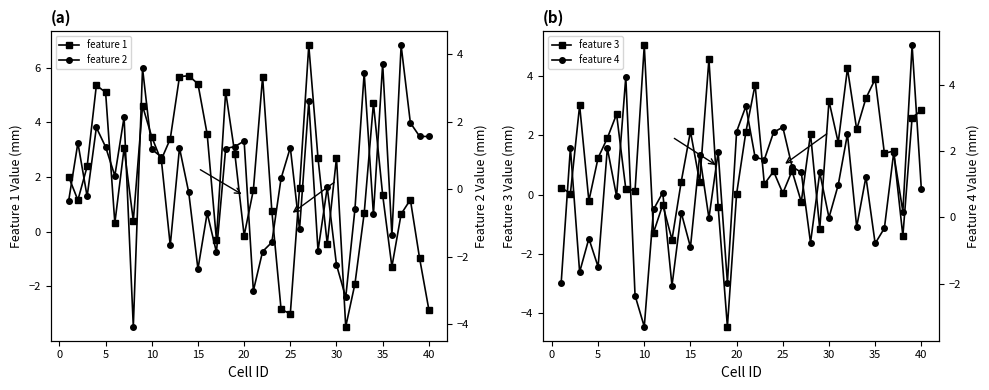

Does the chart display data point markers on the line(s)?

Yes